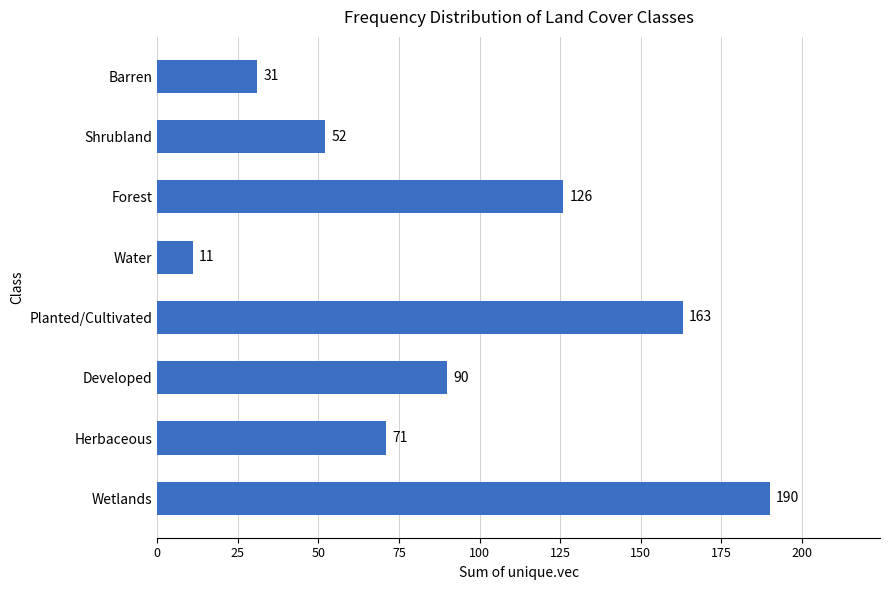

How many values are between 52 and 163?

5